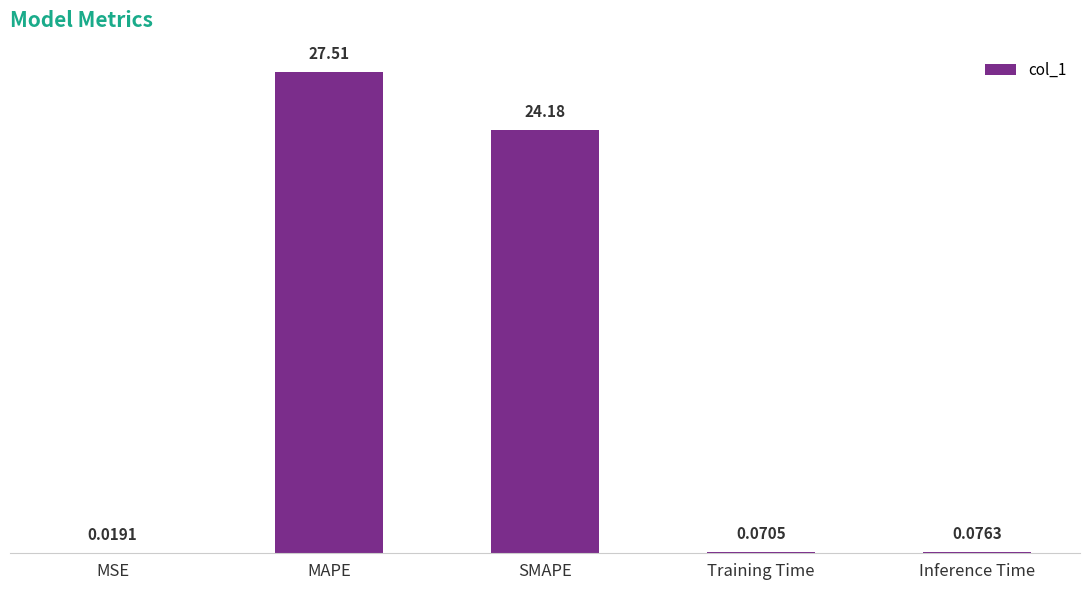

True or false: the data shows 24.2 at SMAPE.

True